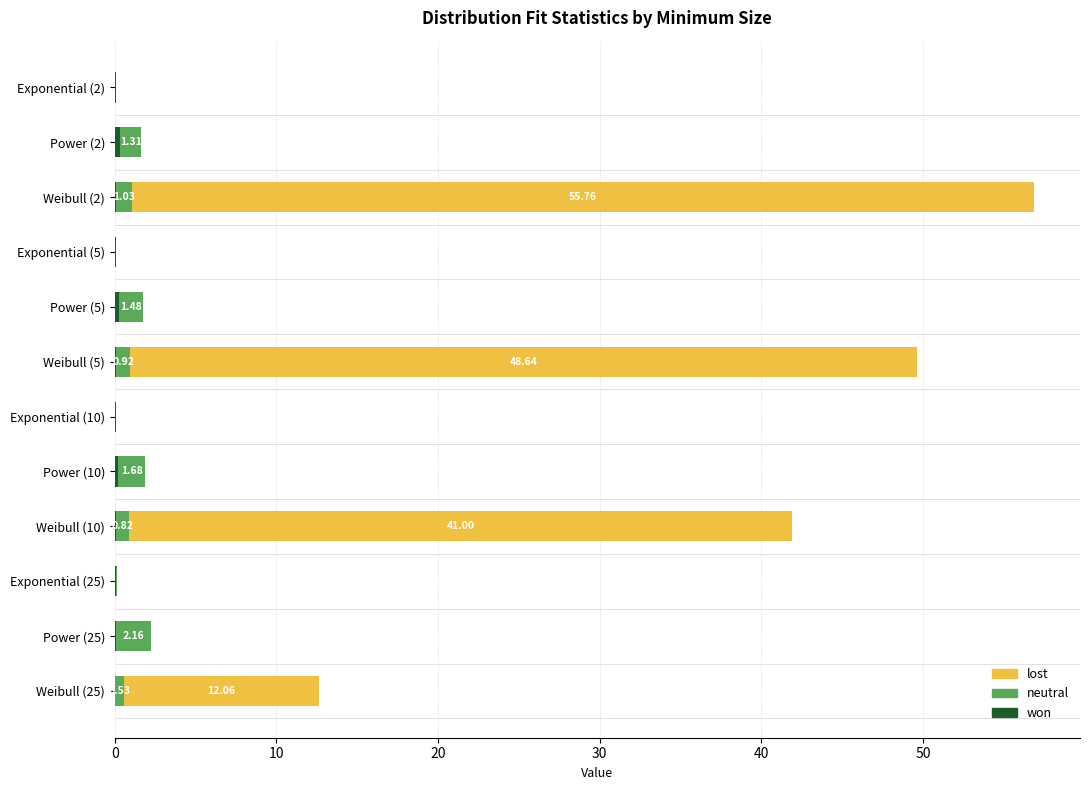

At which category is the sum across all series the highest?

Weibull (2)